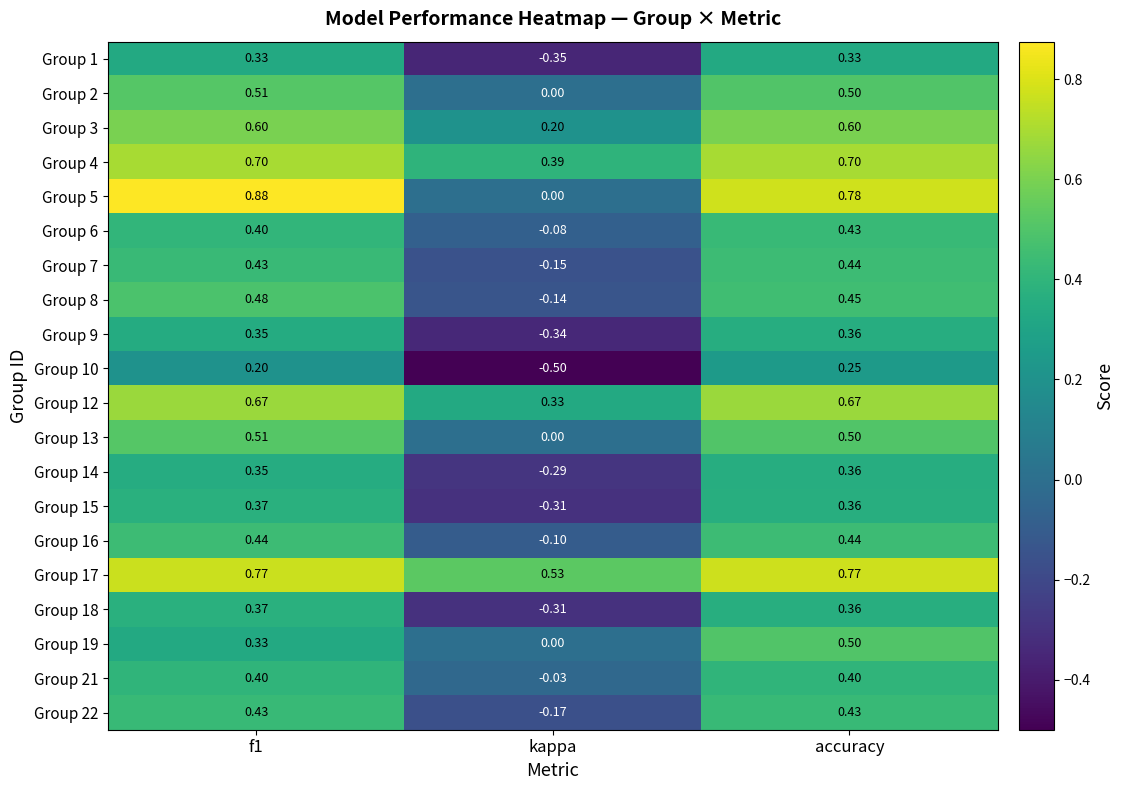

At which category is the sum across all series the highest?

accuracy